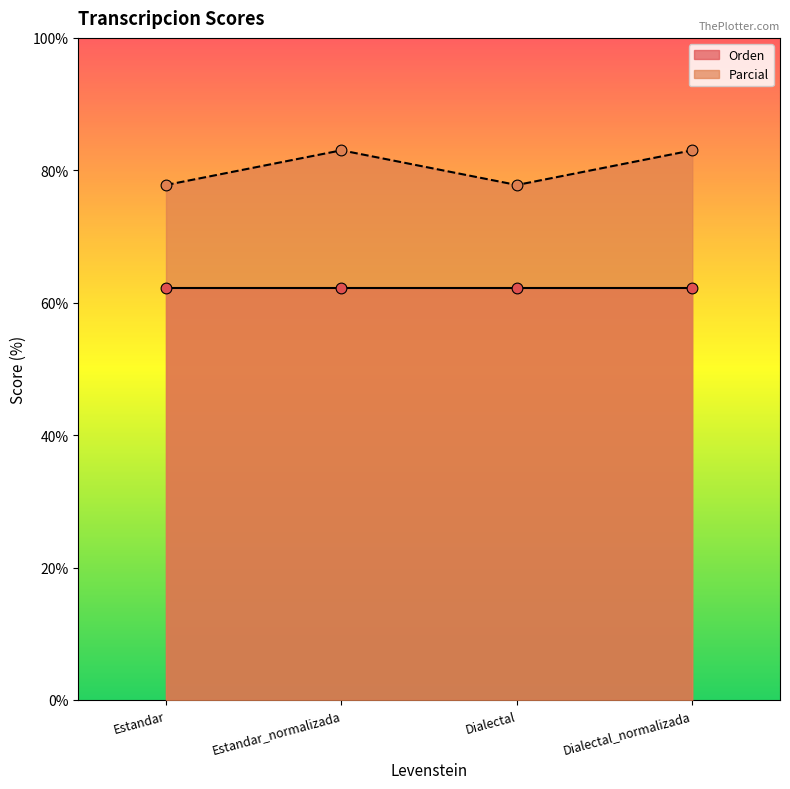

What is the change in value from Dialectal to Dialectal_normalizada?

+5.2